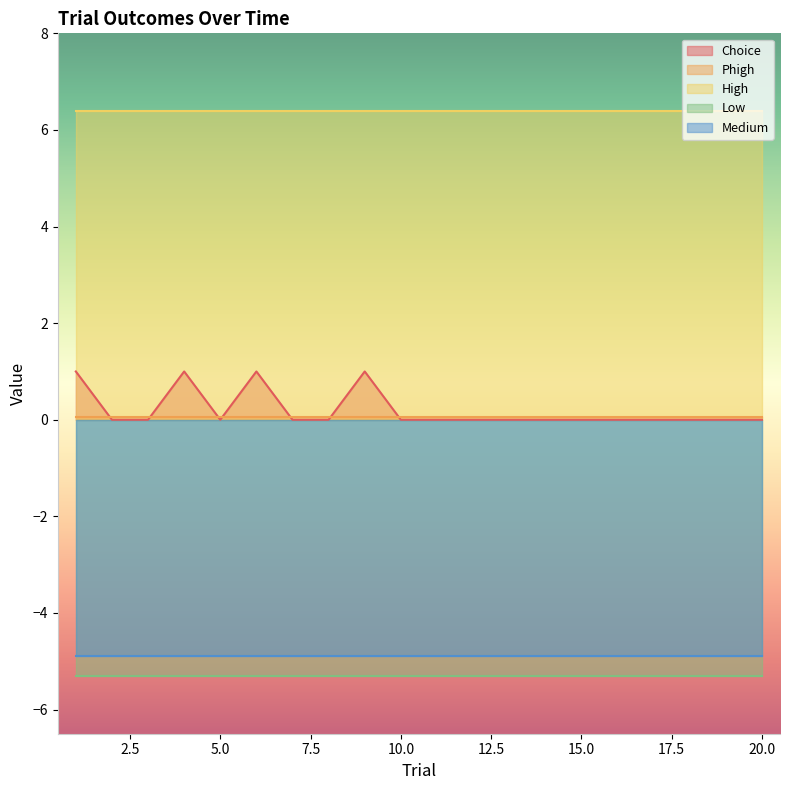

At which label is High closest to 6?

1